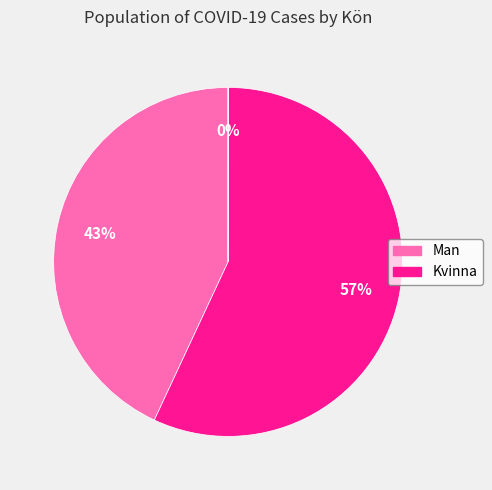

Does any single category account for the majority?

Yes